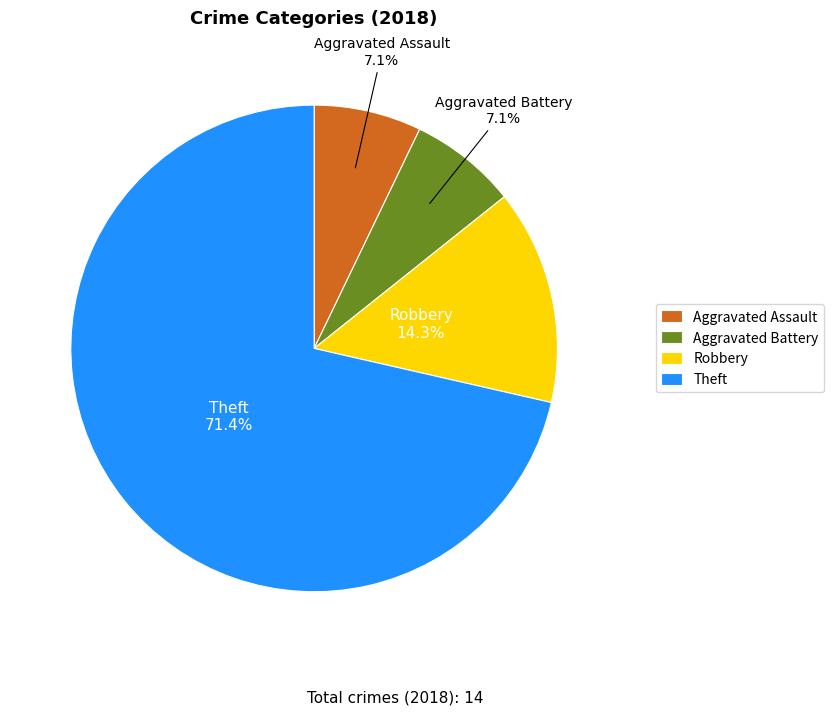

Is it true that Robbery is 14% of the pie?

True